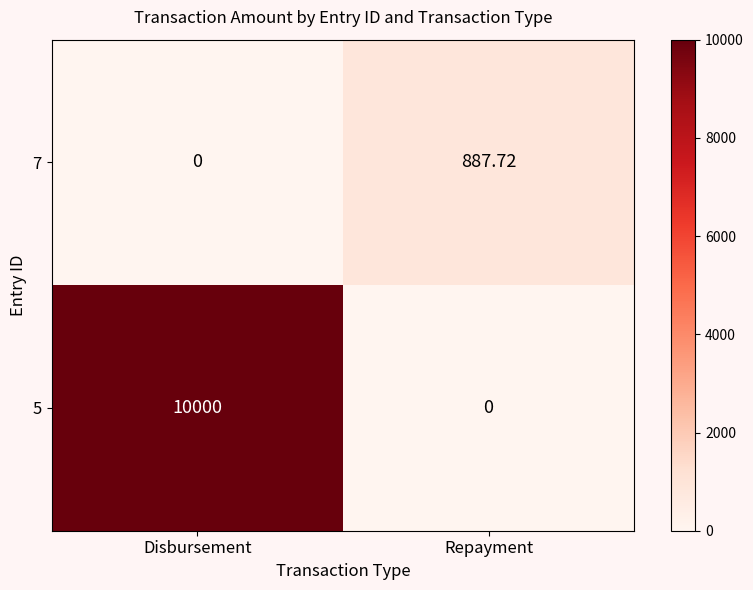

List the series in order of their peak value, lowest first.

7, 5